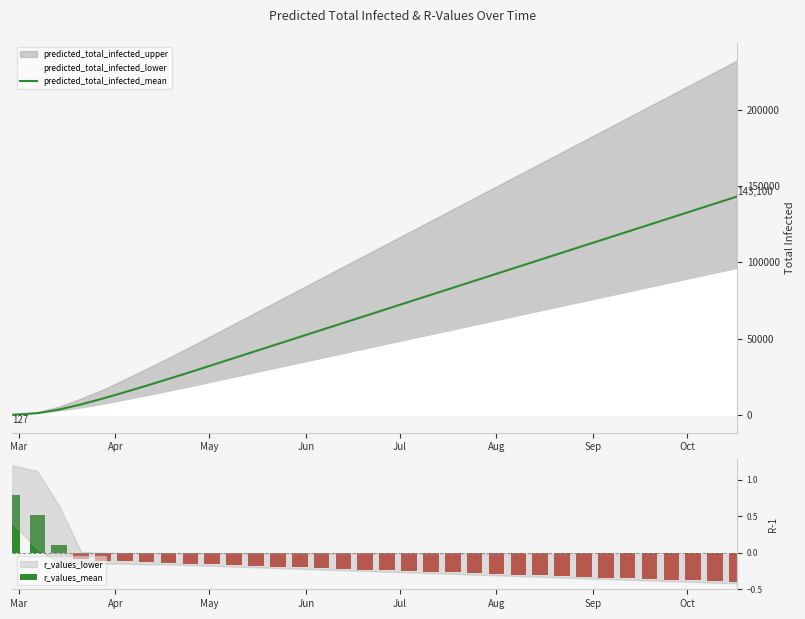

What is the value of the predicted_total_infected_mean bar at the 18th from the left?

69500.0